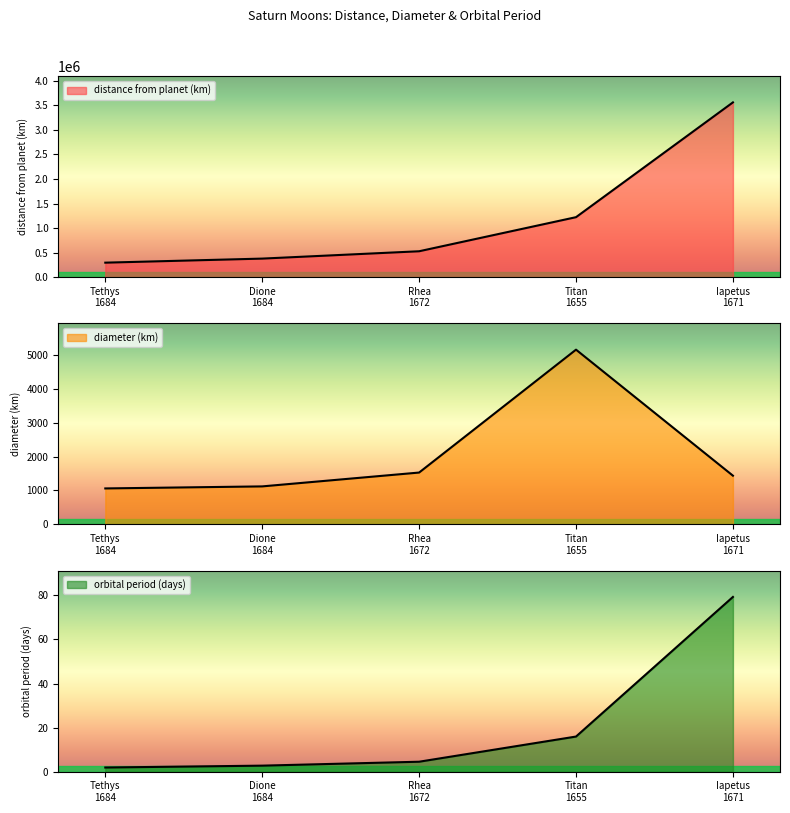

What is the approximate value of orbital period (days) at Tethys
1684?

1.9